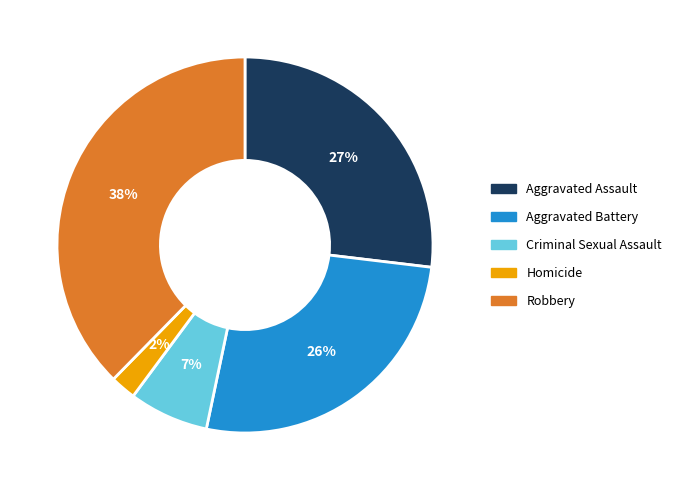

Which slice is the largest?

Robbery